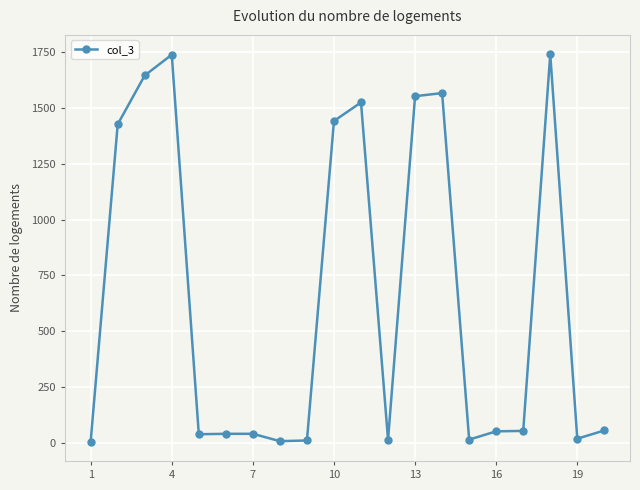

What is the difference between the maximum and second lowest values?

1734